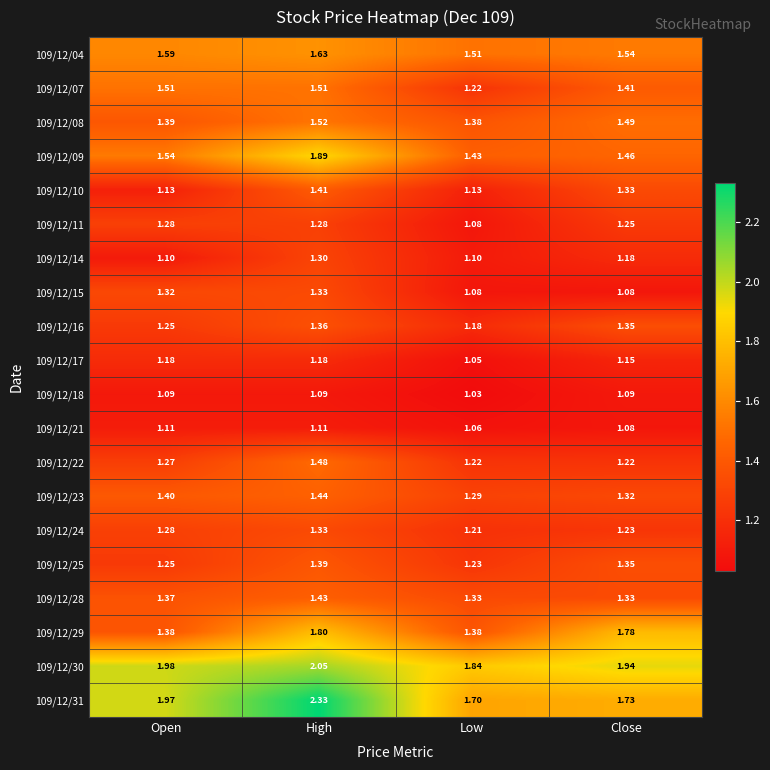

At which label does 109/12/07 reach its minimum?

Low